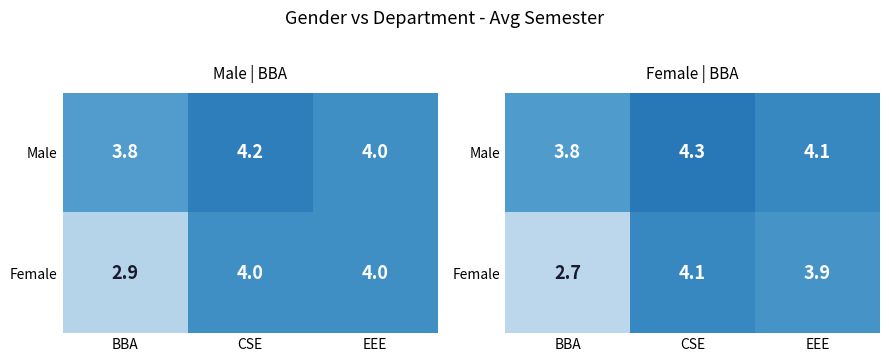

At which category does the chart reach its peak across all series?

CSE